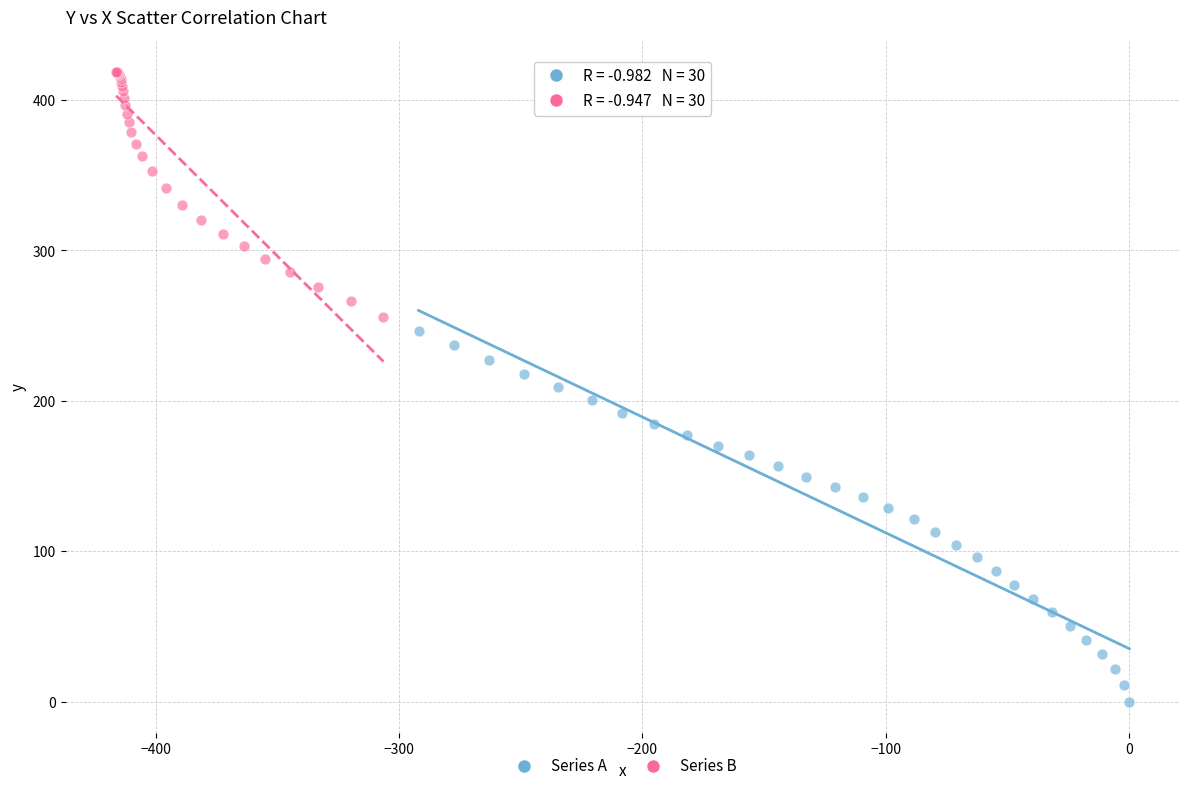

Which series reaches the maximum Y coordinate?

Series B